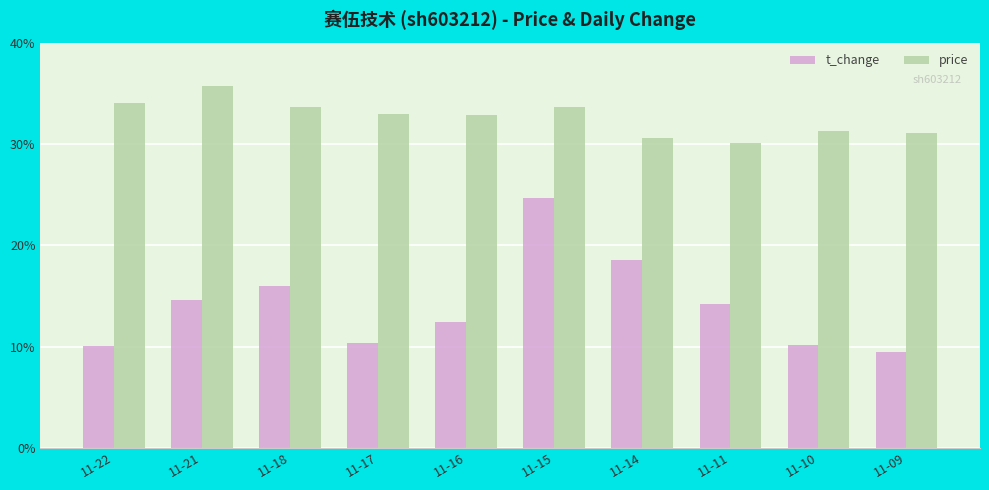

Rank the series at 11-11 from highest to lowest value.

price, t_change